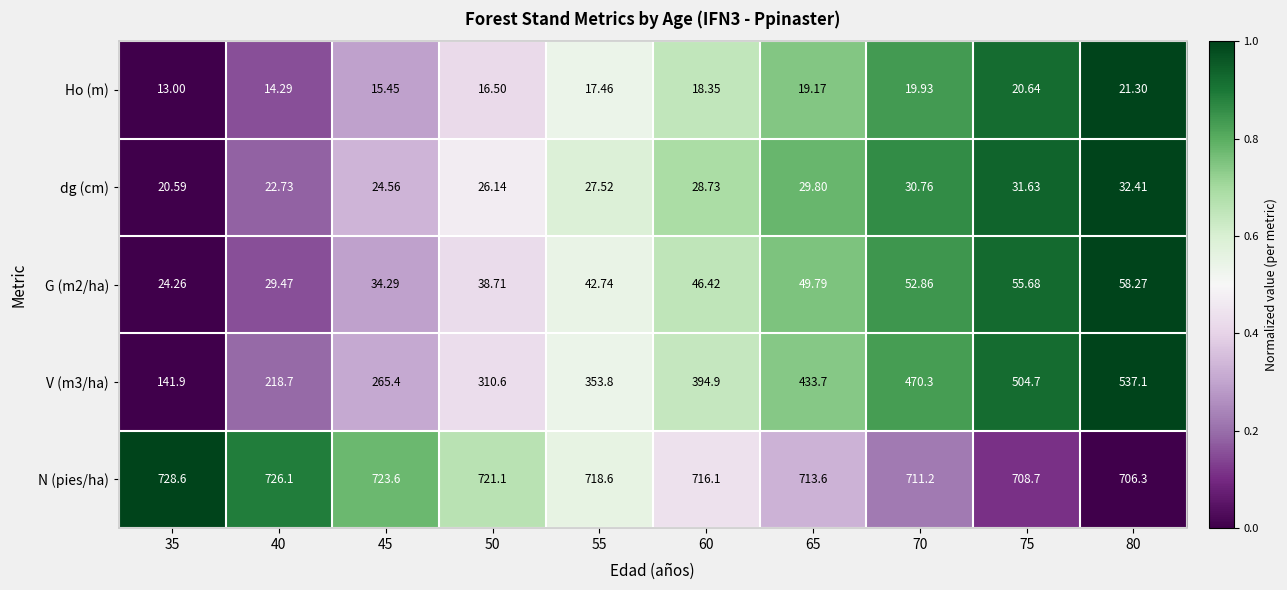

Which series has the largest total across all categories?

N (pies/ha)